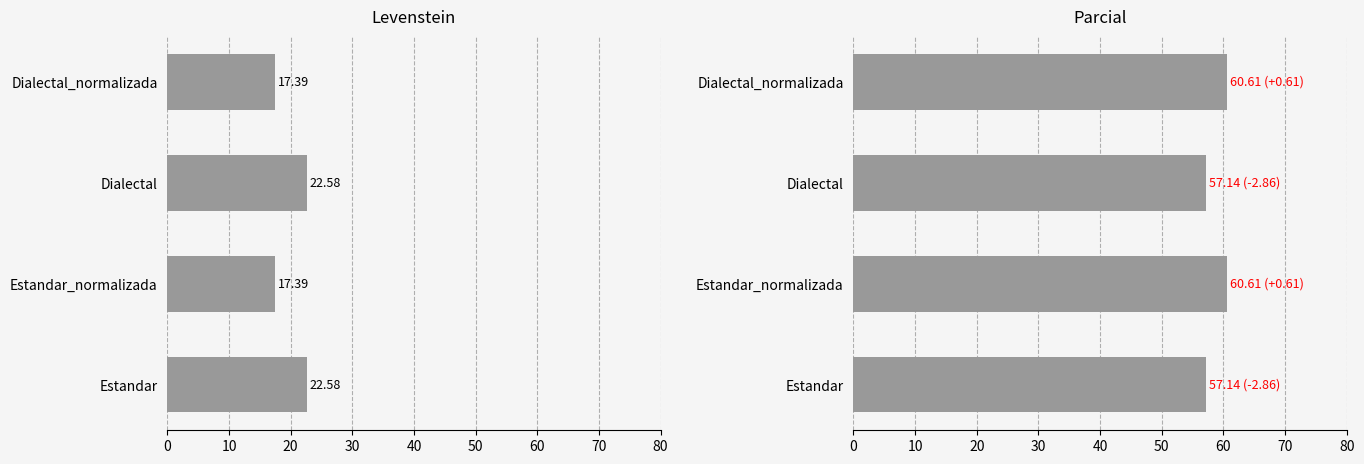

What is the value of the Parcial bar at the 1st from the left?

57.1